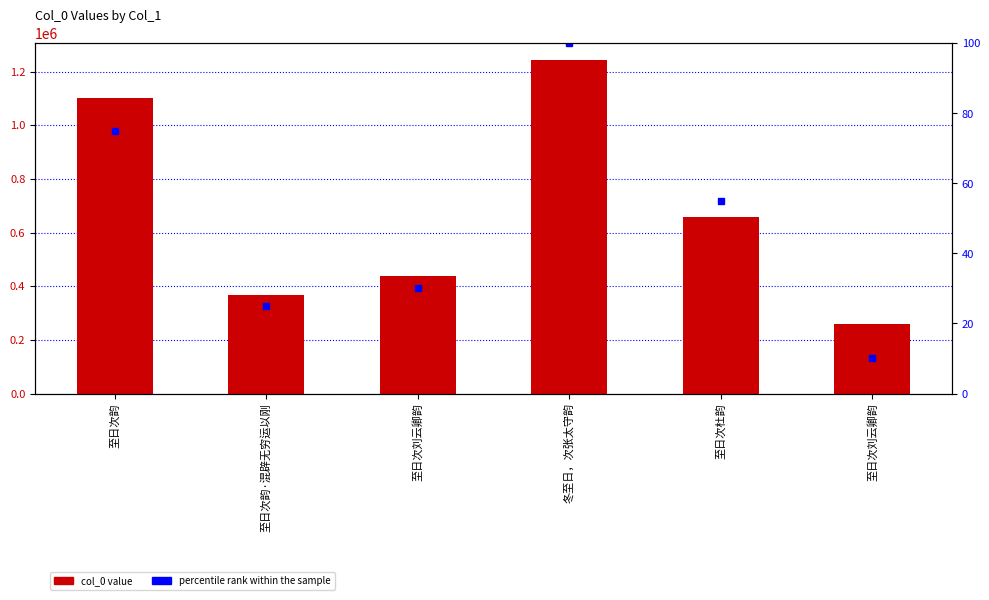

At how many categories does at least one series exceed 392449?

4